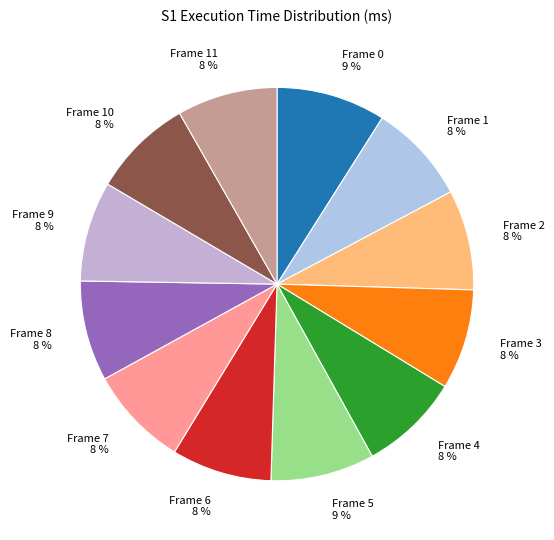

Is it true that Frame 11 8 % is 8% of the pie?

True